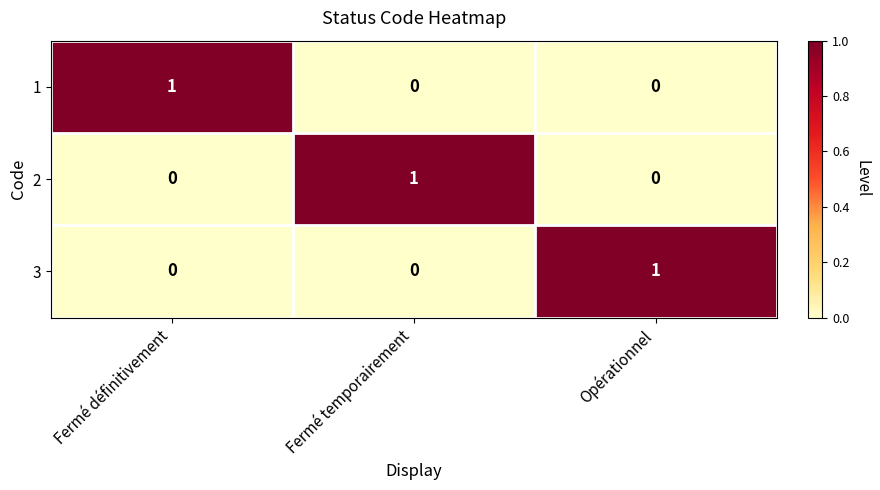

The value of 2 at Fermé définitivement is 1. True or false?

False